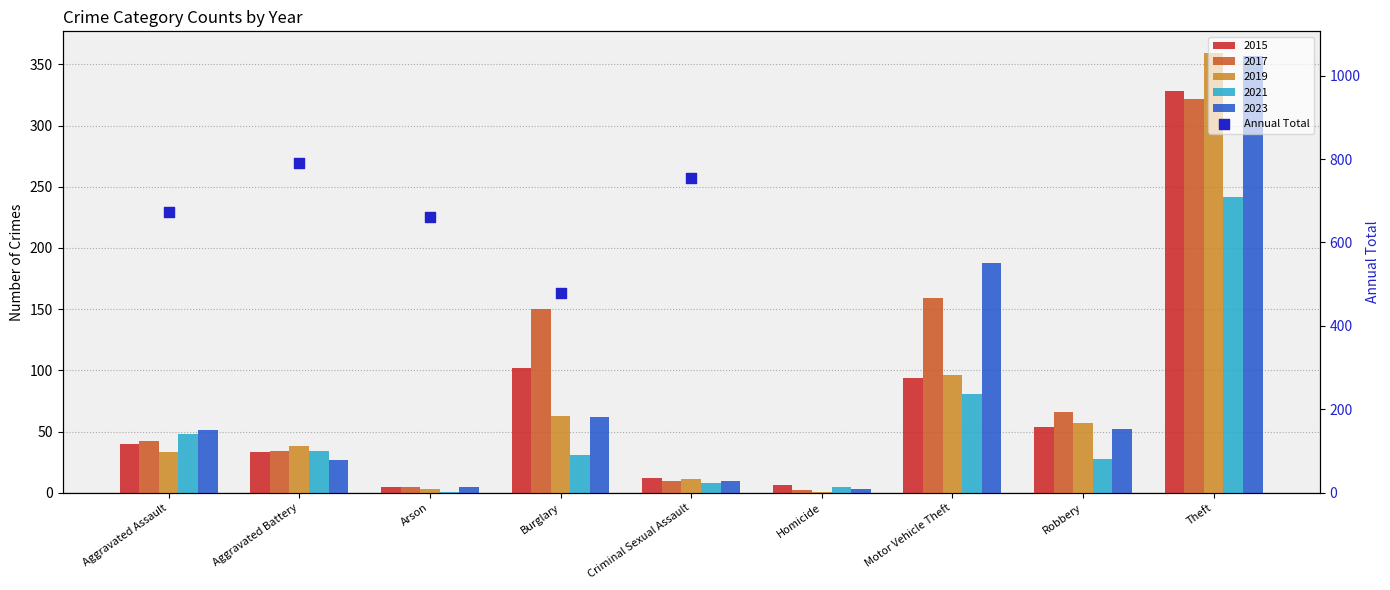

What is the ratio of the value at Aggravated Battery to the value at Burglary?

1.7